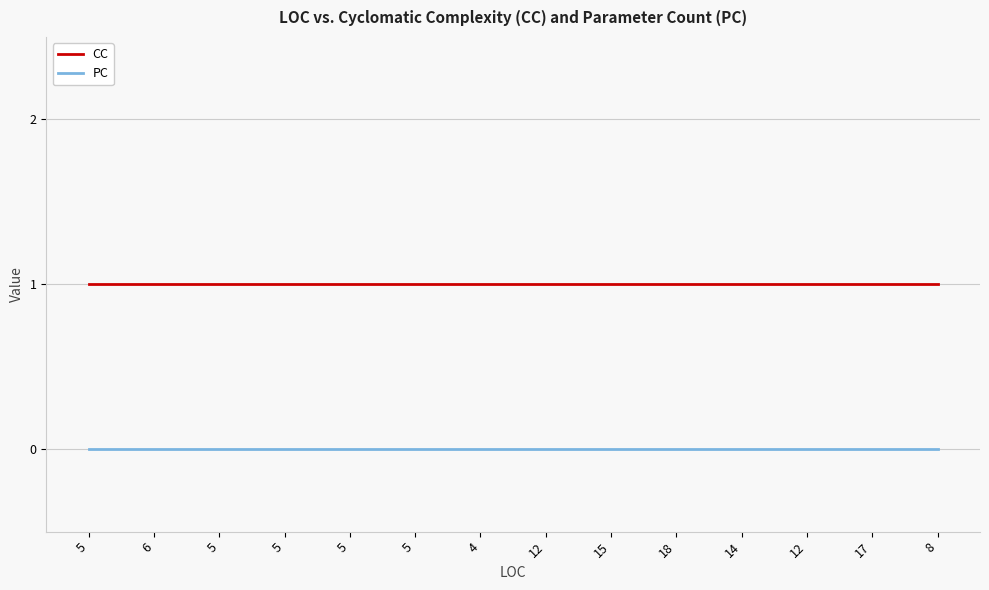

The value of CC at 6 is 1. True or false?

True